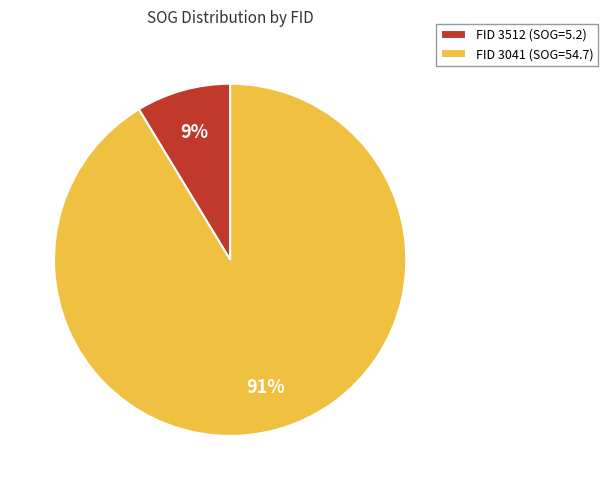

Rank the categories by value from highest to lowest.

FID 3041 (SOG=54.7), FID 3512 (SOG=5.2)